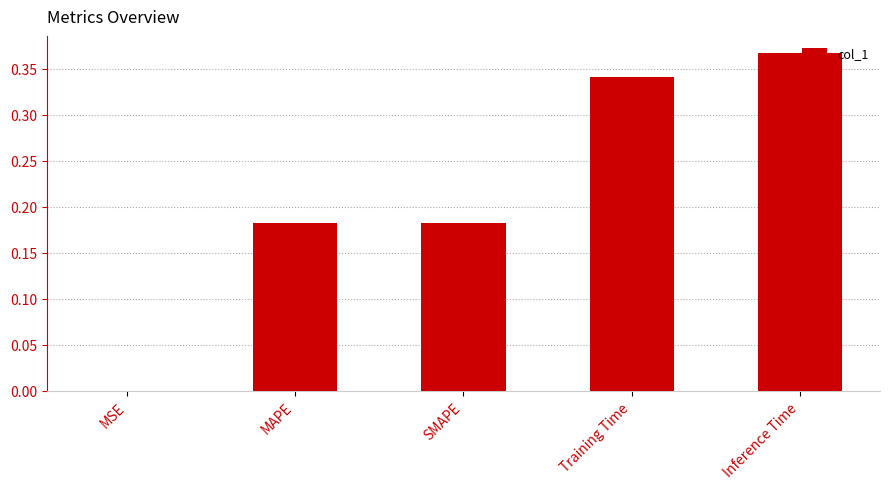

What is the sum of all values?

1.1